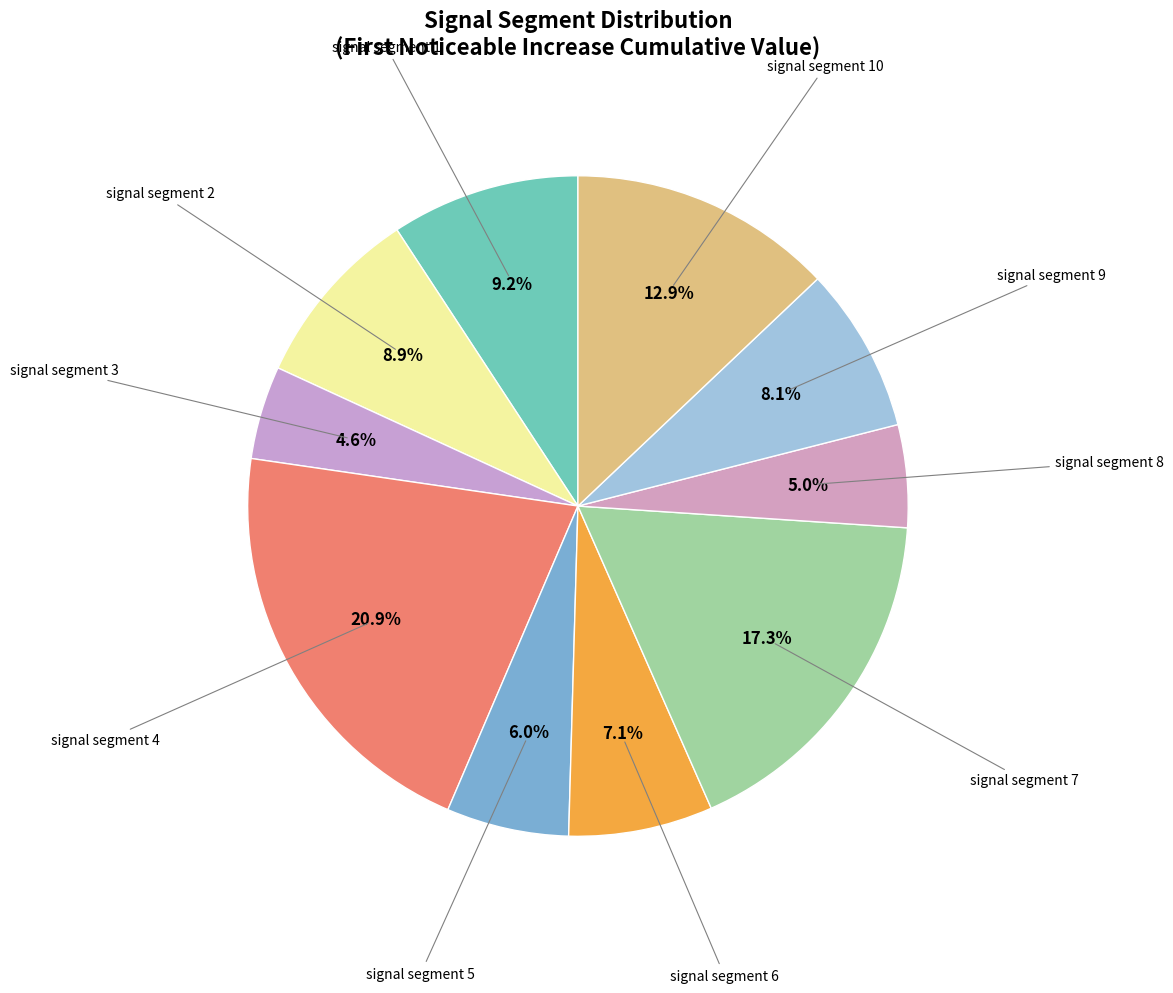

Count the number of slices in the pie.

10